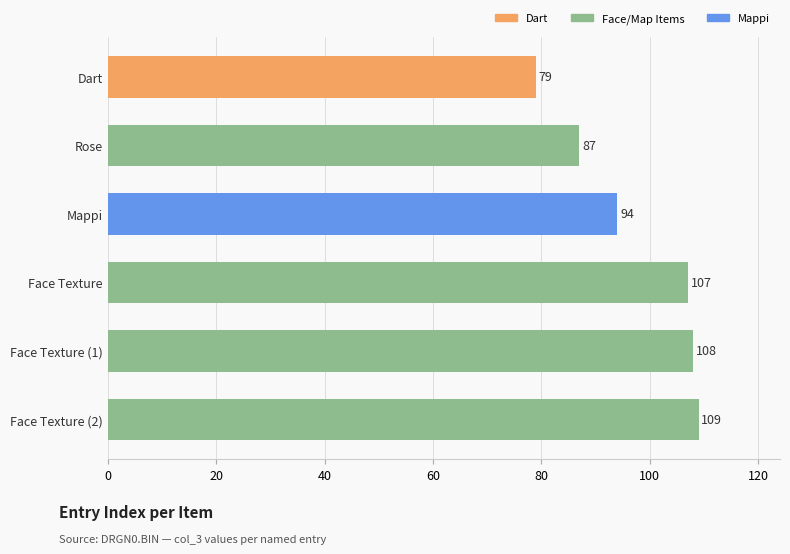

Does the chart contain any negative values?

No